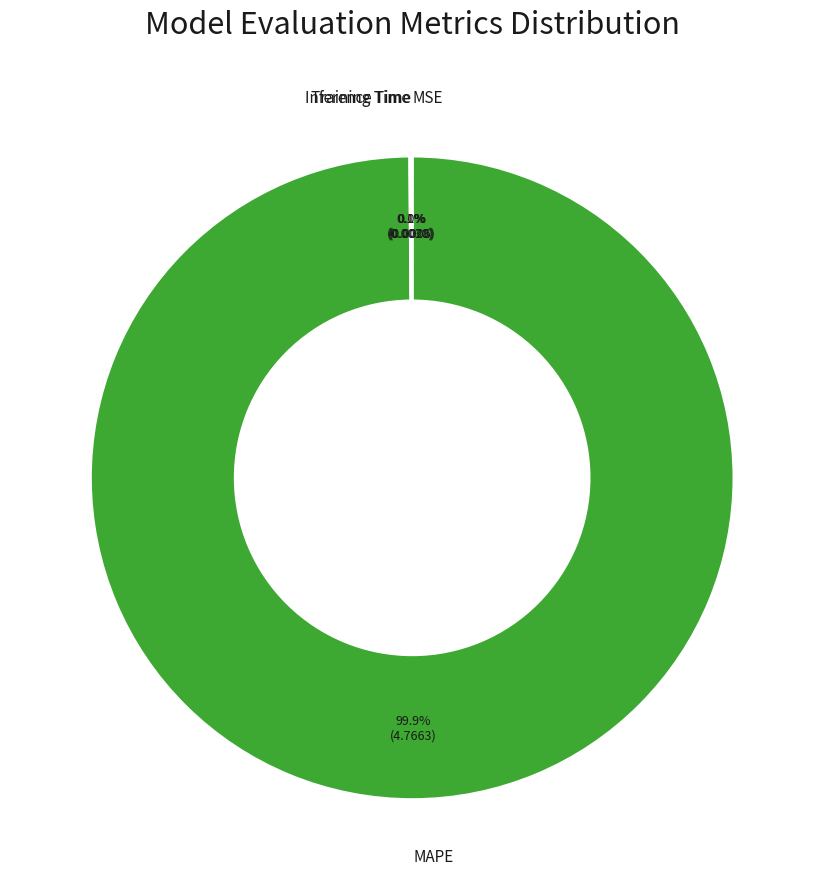

Which category has the biggest portion of the pie?

MAPE